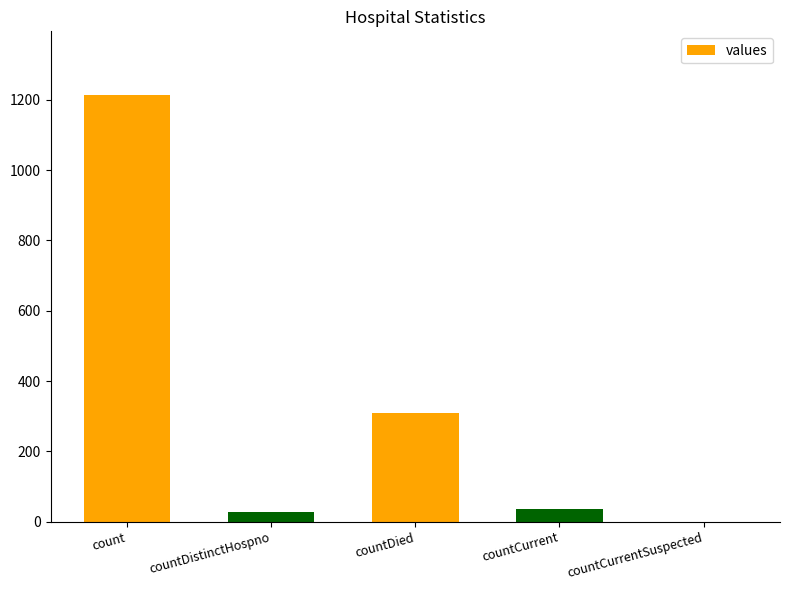

Count the number of data series in this chart.

1